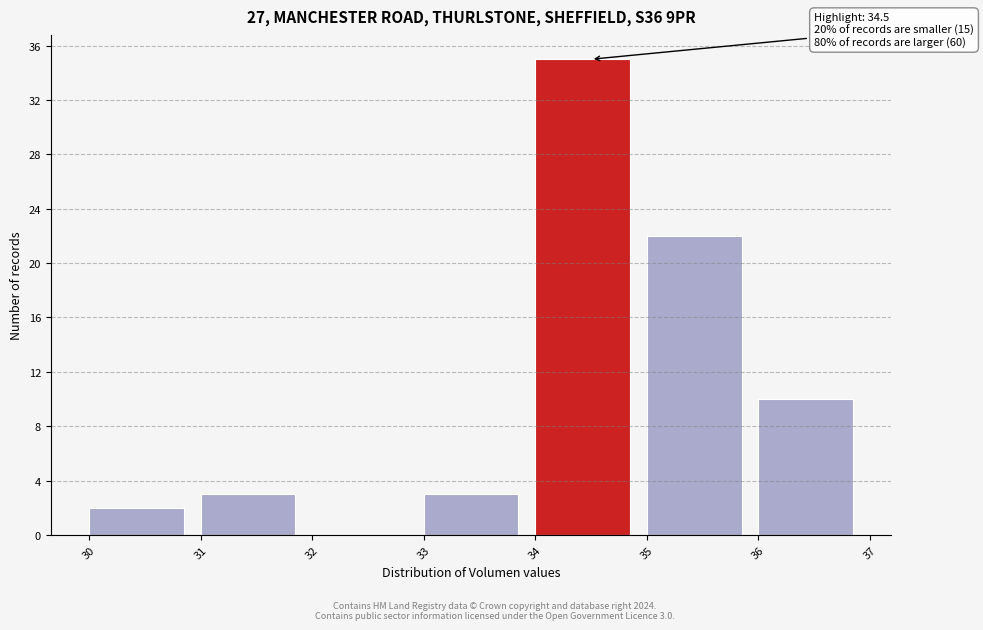

Which range on the x-axis has the tallest bar?

34 to 35